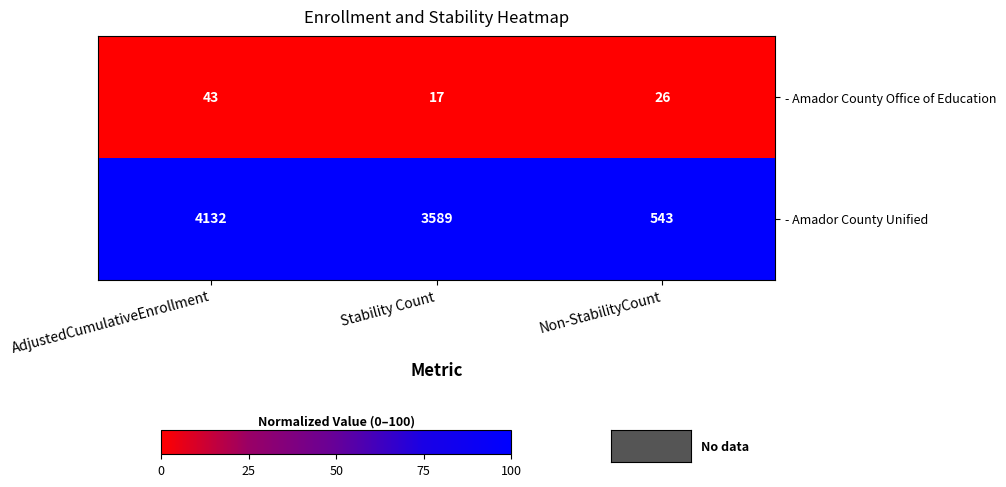

Where is - Amador County Unified nearest to the value 2337?

Stability Count